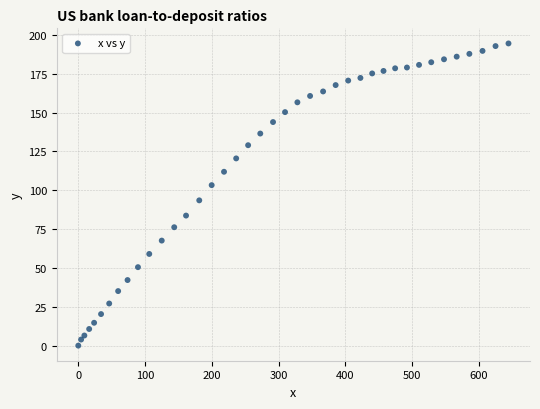

What is the range of Y values (max minus min)?

194.5